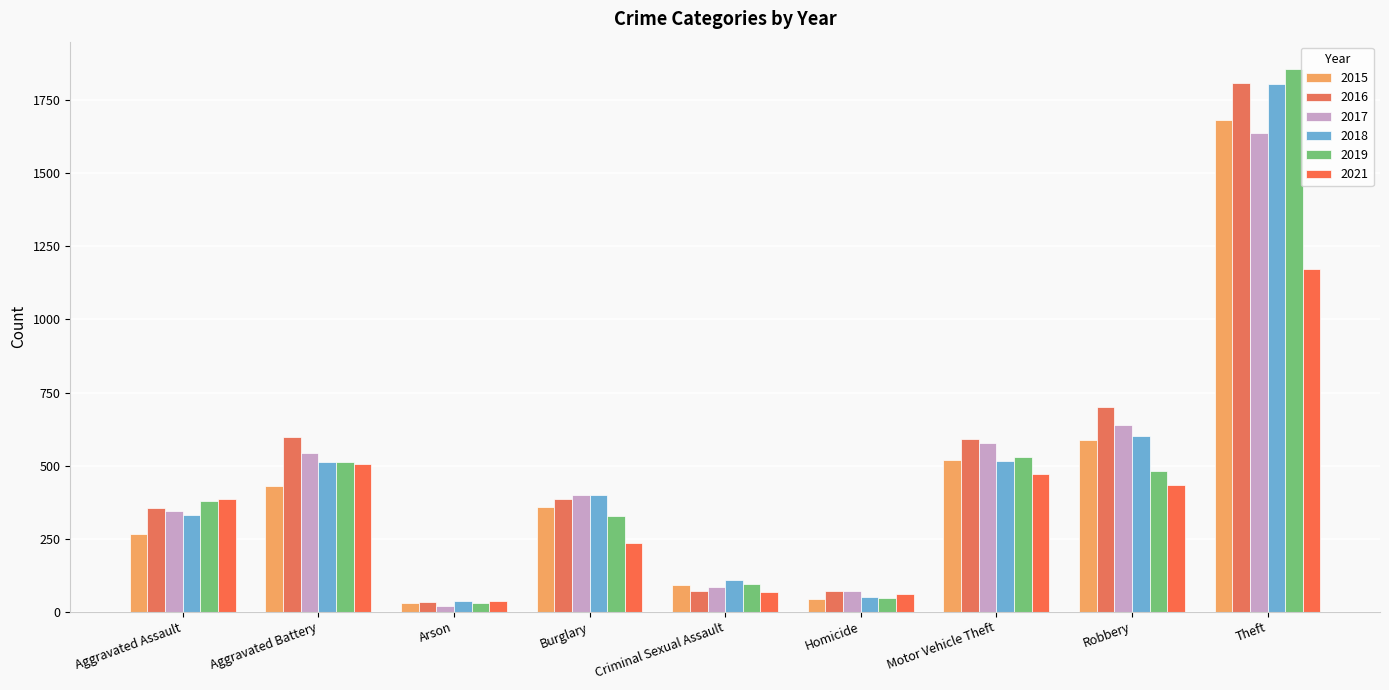

Does the chart contain stacked bars?

No